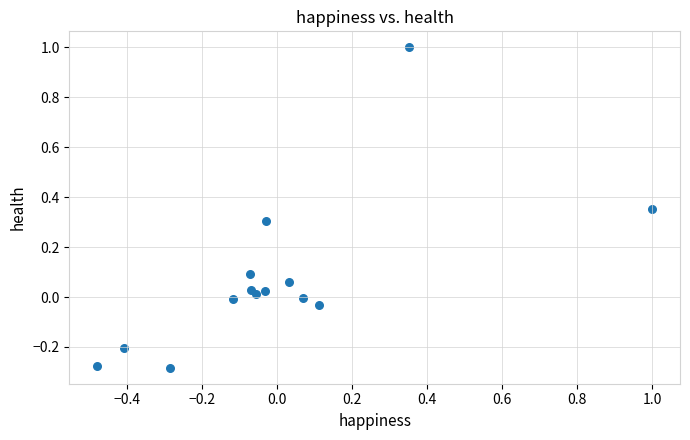

What is the range of Y values (max minus min)?

1.3